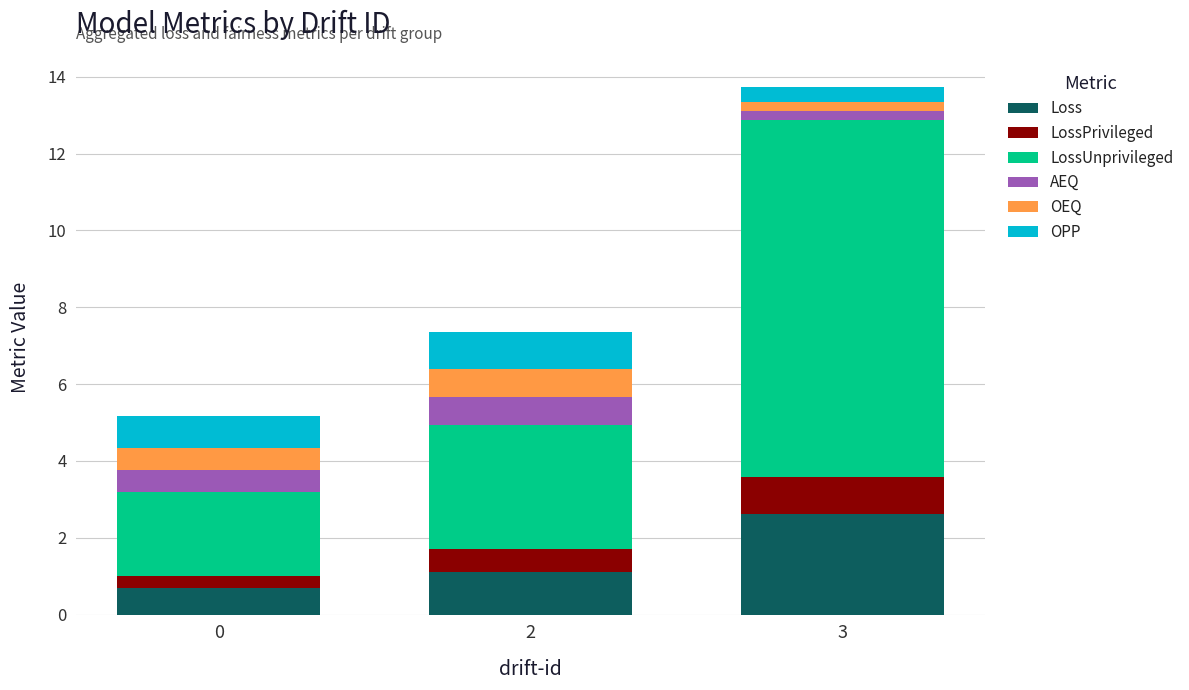

Reading left to right, transcribe the values for Loss.

0=0.7	2=1.1	3=2.6